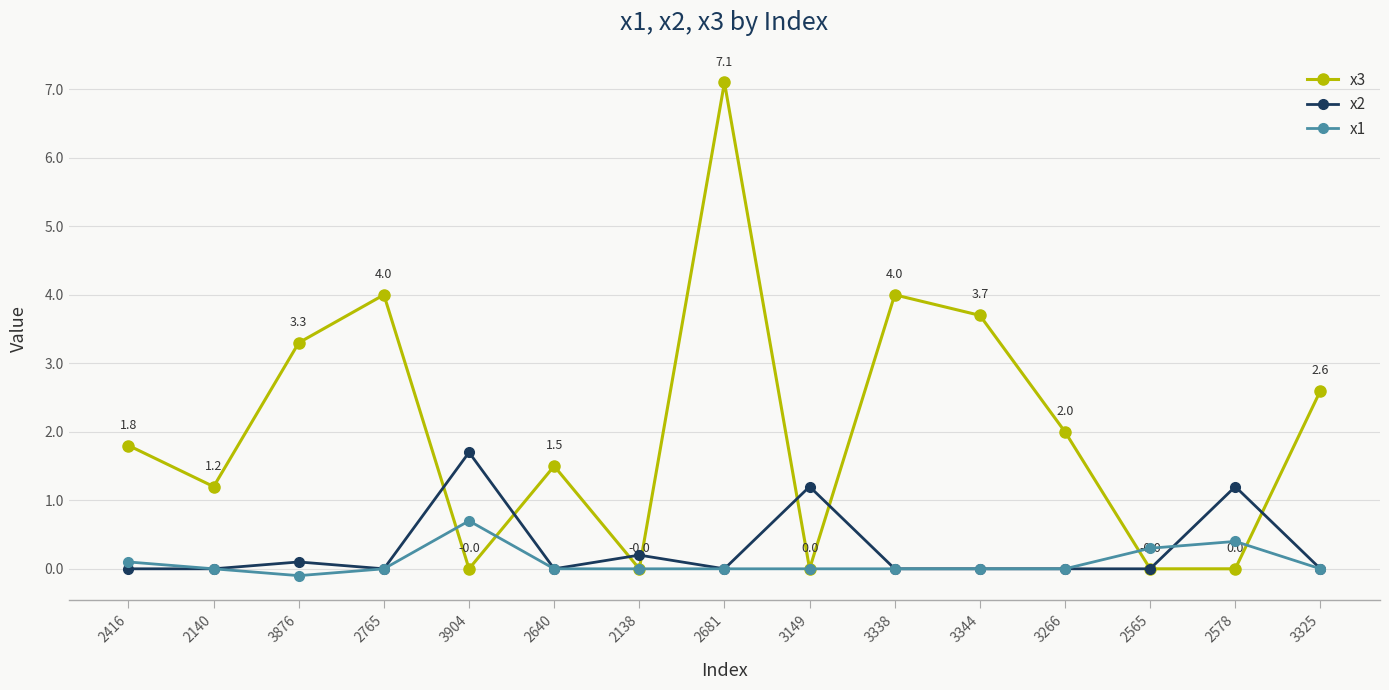

How many data points does each series have?

15